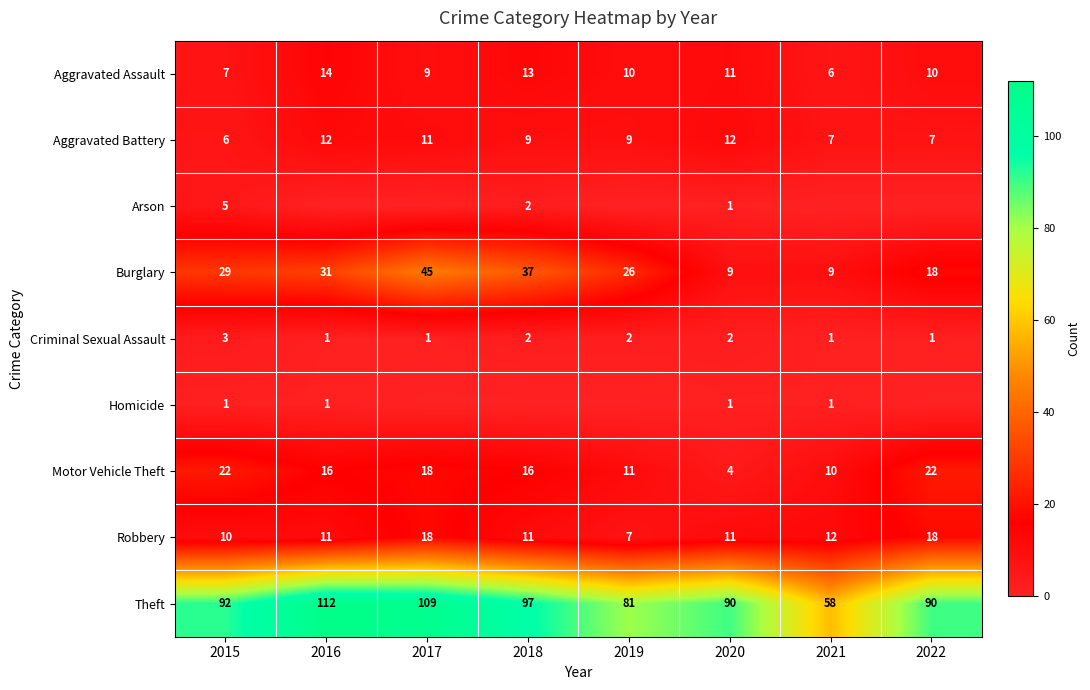

What is the difference between the maximum and second lowest values in the Aggravated Assault series?

7